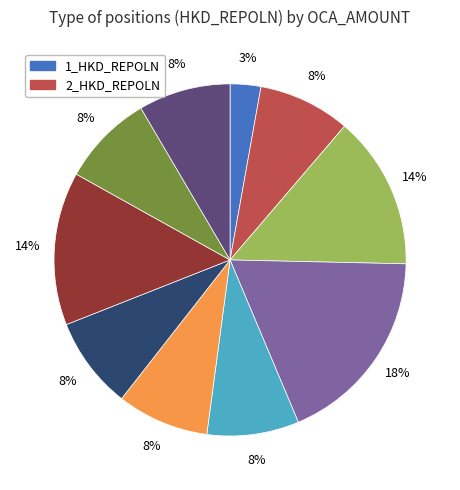

Does any single category account for the majority?

No